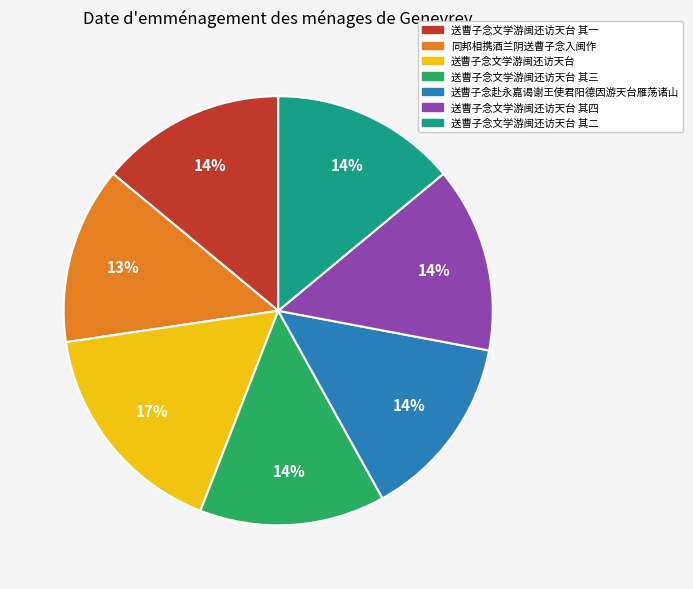

Which category has the biggest portion of the pie?

送曹子念文学游闽还访天台